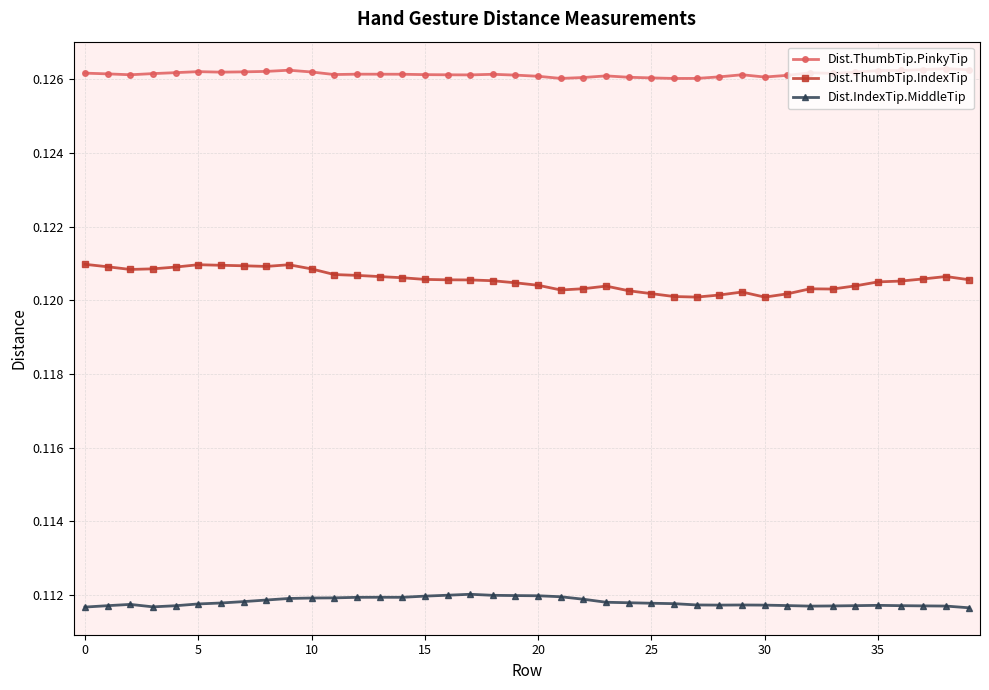

Which series has the largest total across all categories?

Dist.ThumbTip.PinkyTip